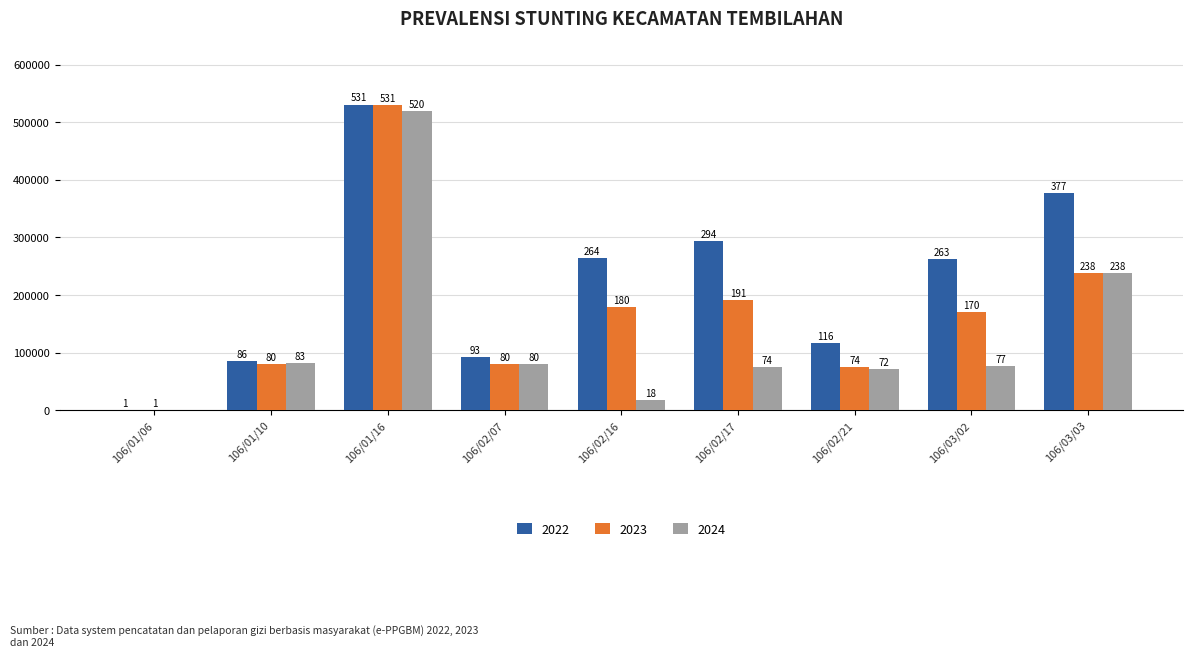

What is the label of the 3rd bar from the right?

106/02/21